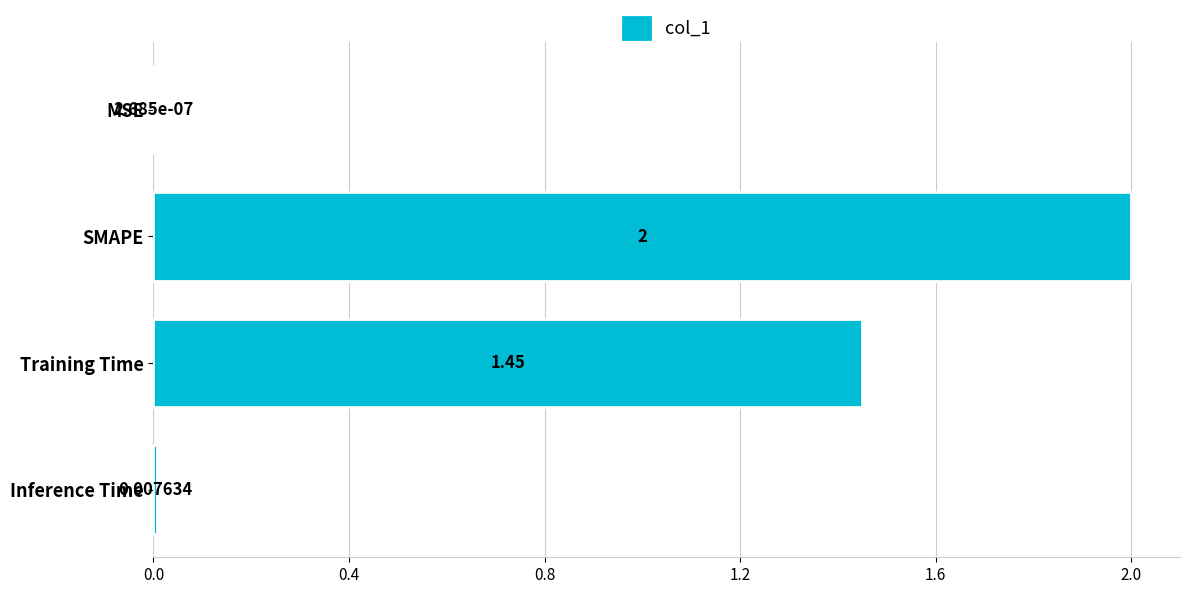

What is the sum of the values at Inference Time and SMAPE?

2.0